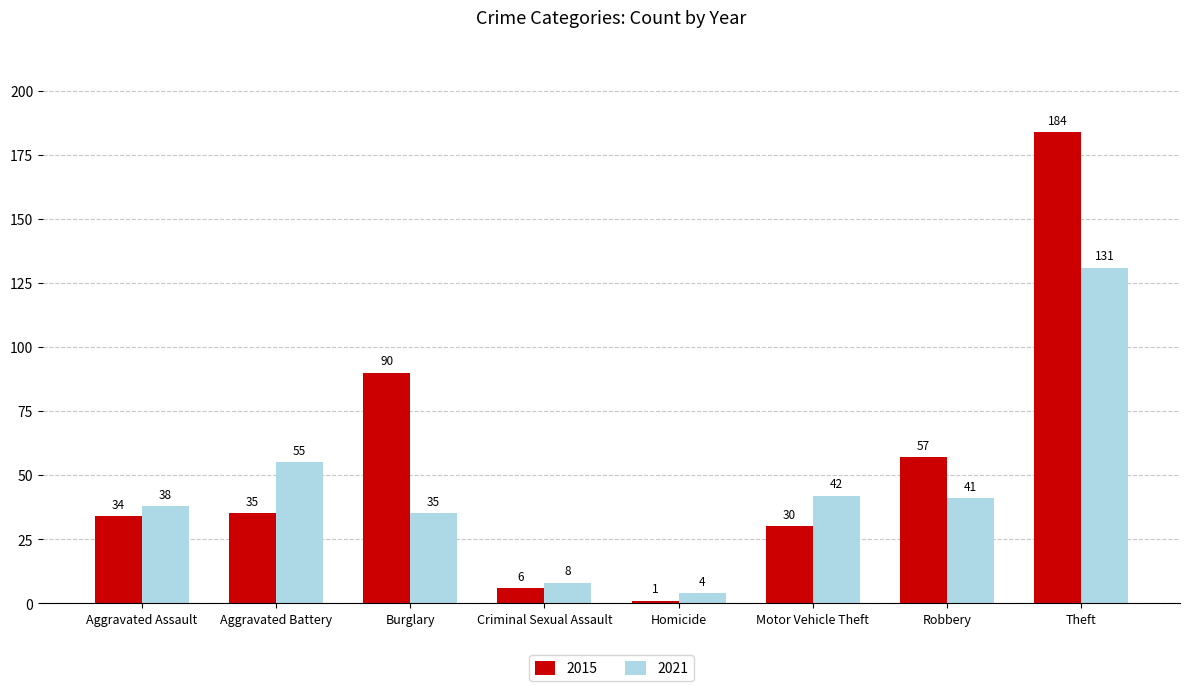

What is the label of the 2nd bar from the left?

Aggravated Battery